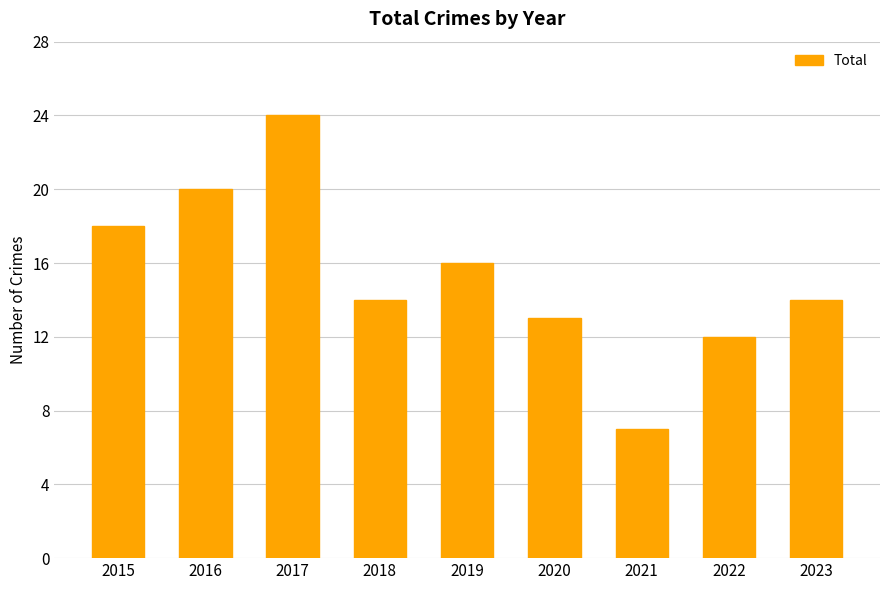

What is the minimum value shown in the chart?

7